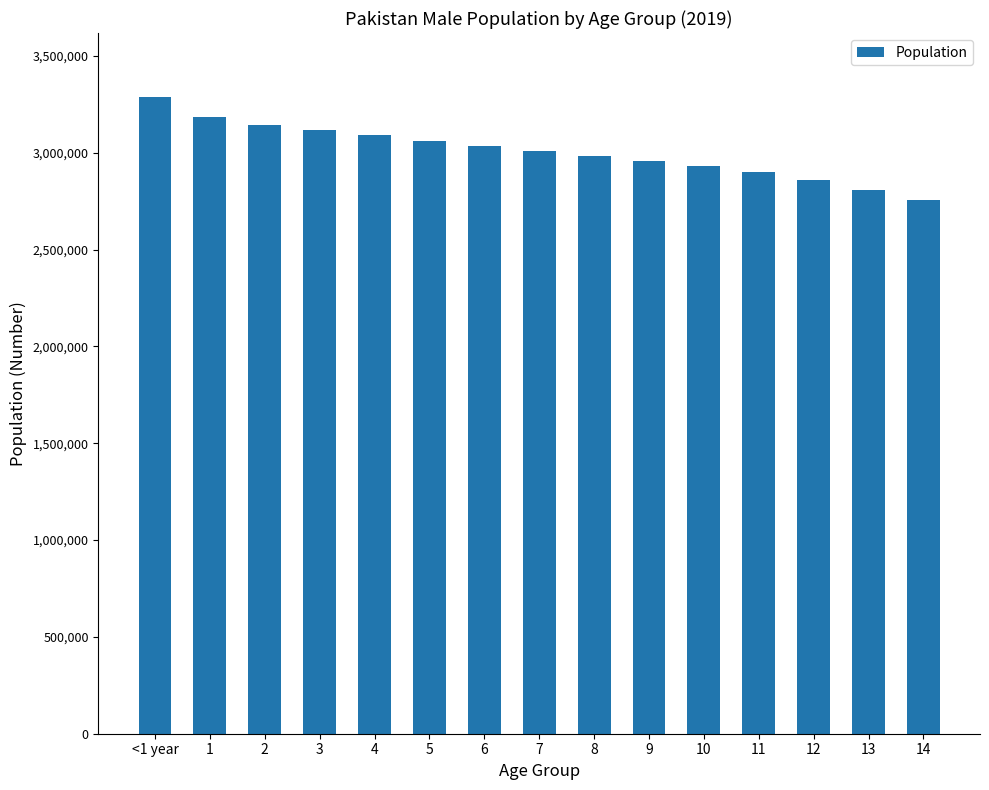

What is the value of the 12th bar from the left?

2899153